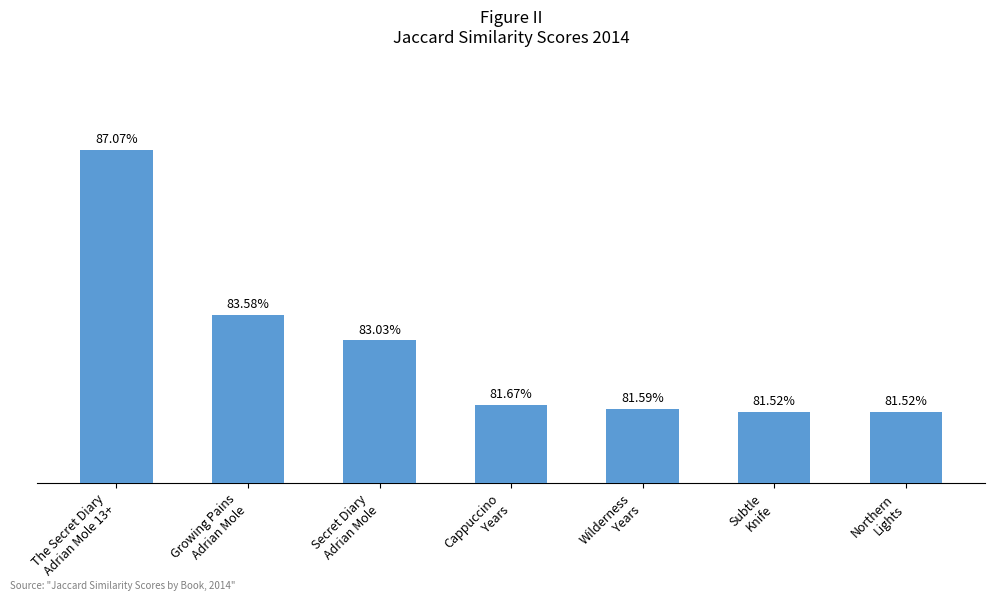

What is the label of the 7th bar from the left?

Northern
Lights